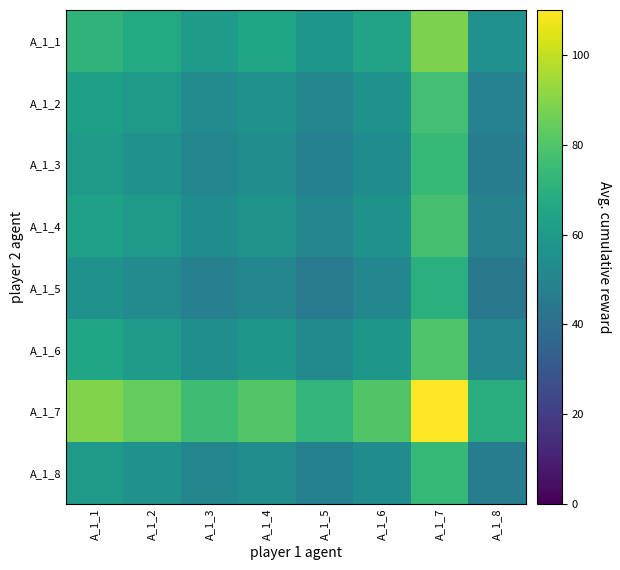

Reading left to right, what are all the values shown in this chart?

A_1_1: A_1_1=71.6	A_1_2=67.4	A_1_3=60.7	A_1_4=64.7	A_1_5=58.0	A_1_6=64.4	A_1_7=88.2	A_1_8=55.8
A_1_2: A_1_1=62.6	A_1_2=58.9	A_1_3=53.0	A_1_4=56.5	A_1_5=50.7	A_1_6=56.3	A_1_7=77.1	A_1_8=48.7
A_1_3: A_1_1=59.7	A_1_2=56.2	A_1_3=50.6	A_1_4=53.9	A_1_5=48.3	A_1_6=53.7	A_1_7=73.5	A_1_8=46.5
A_1_4: A_1_1=63.0	A_1_2=59.3	A_1_3=53.4	A_1_4=56.9	A_1_5=51.0	A_1_6=56.7	A_1_7=77.6	A_1_8=49.1
A_1_5: A_1_1=56.6	A_1_2=53.3	A_1_3=48.0	A_1_4=51.1	A_1_5=45.8	A_1_6=50.9	A_1_7=69.7	A_1_8=44.1
A_1_6: A_1_1=64.7	A_1_2=60.9	A_1_3=54.9	A_1_4=58.4	A_1_5=52.4	A_1_6=58.2	A_1_7=79.7	A_1_8=50.4
A_1_7: A_1_1=89.3	A_1_2=84.0	A_1_3=75.7	A_1_4=80.6	A_1_5=72.3	A_1_6=80.3	A_1_7=110.0	A_1_8=69.5
A_1_8: A_1_1=59.7	A_1_2=56.2	A_1_3=50.6	A_1_4=53.9	A_1_5=48.3	A_1_6=53.7	A_1_7=73.5	A_1_8=46.5